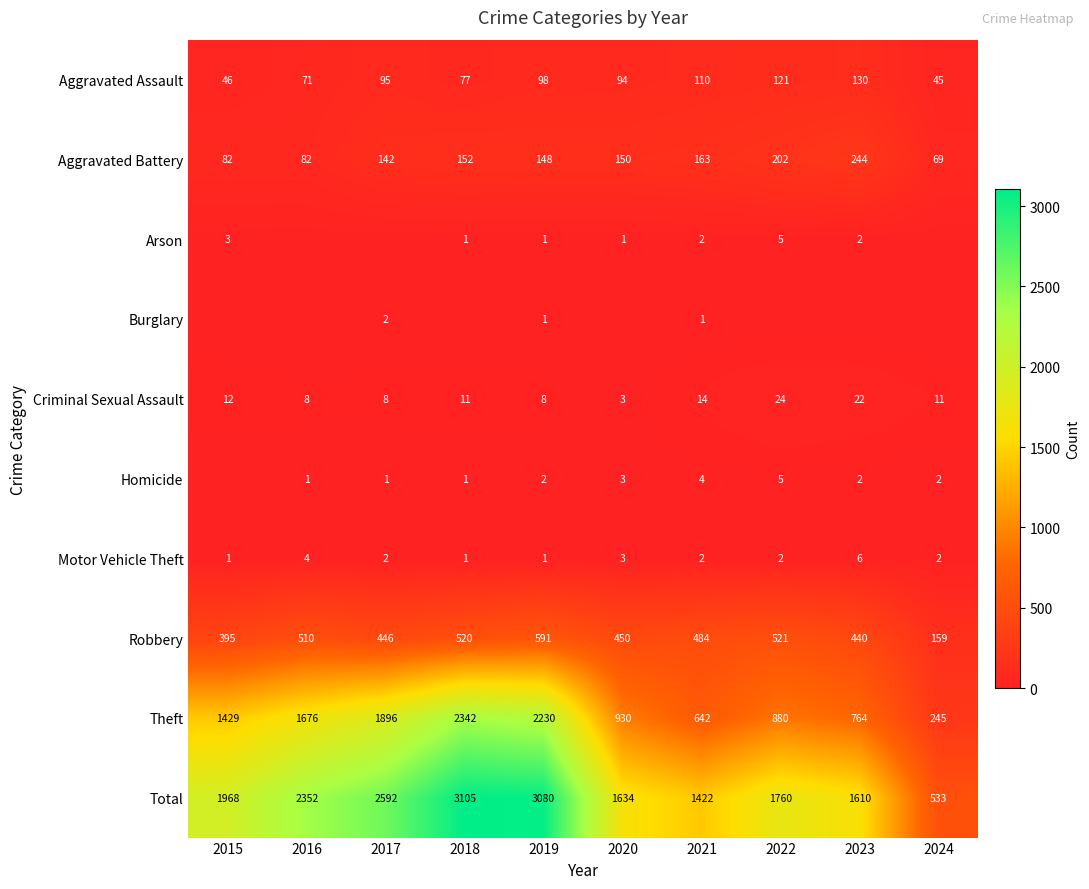

Which has a higher value, 2015 or 2018?

2018